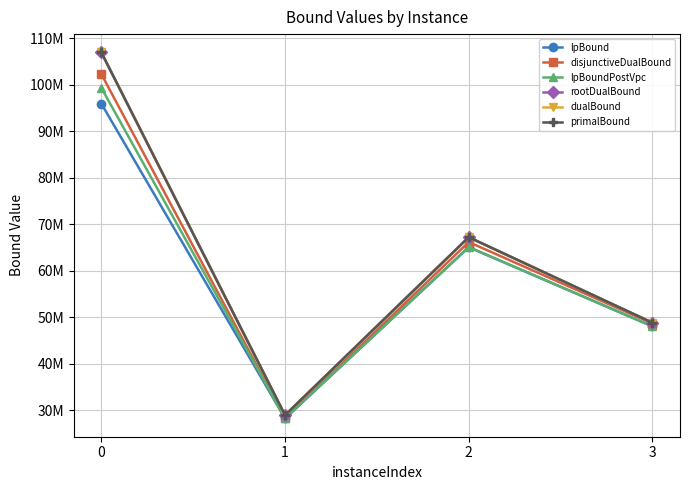

True or false: lpBound and rootDualBound intersect in this chart.

False